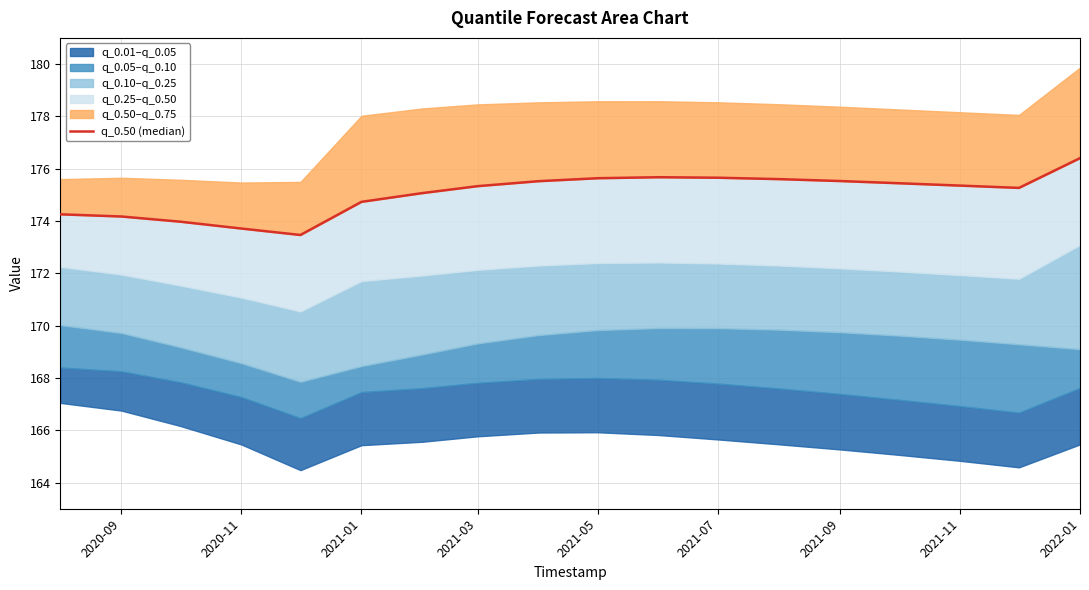

The chart shows a value of 175.7 at 2021-07. True or false?

True